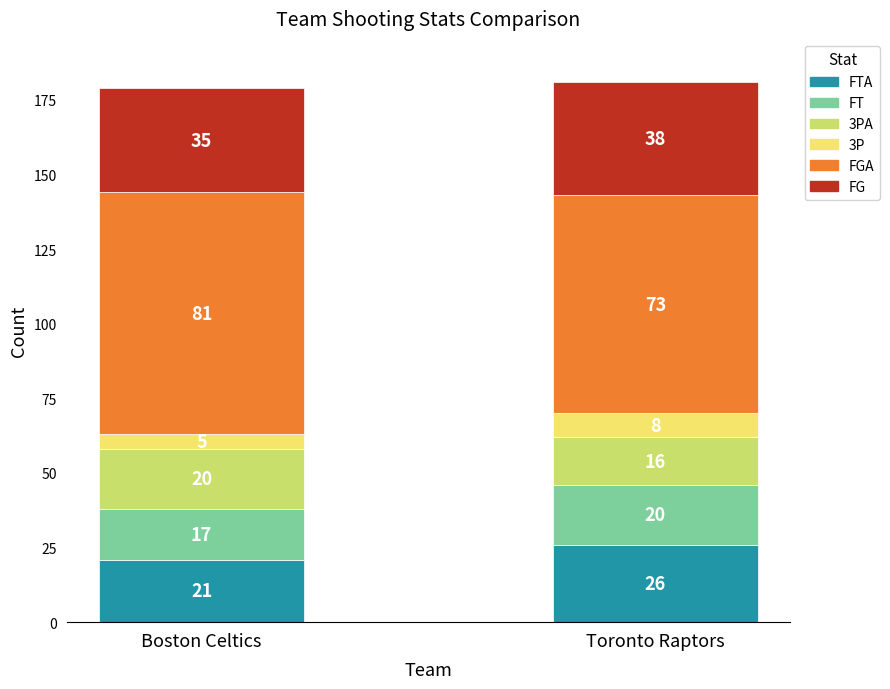

What is the total value across all series at Boston Celtics?

179